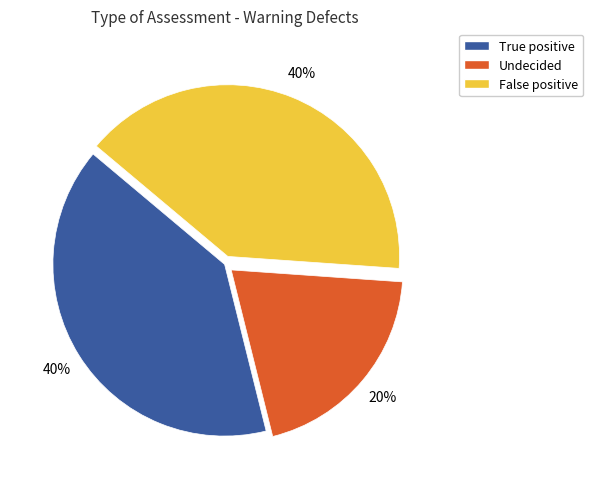

Is there a majority slice in this chart?

No